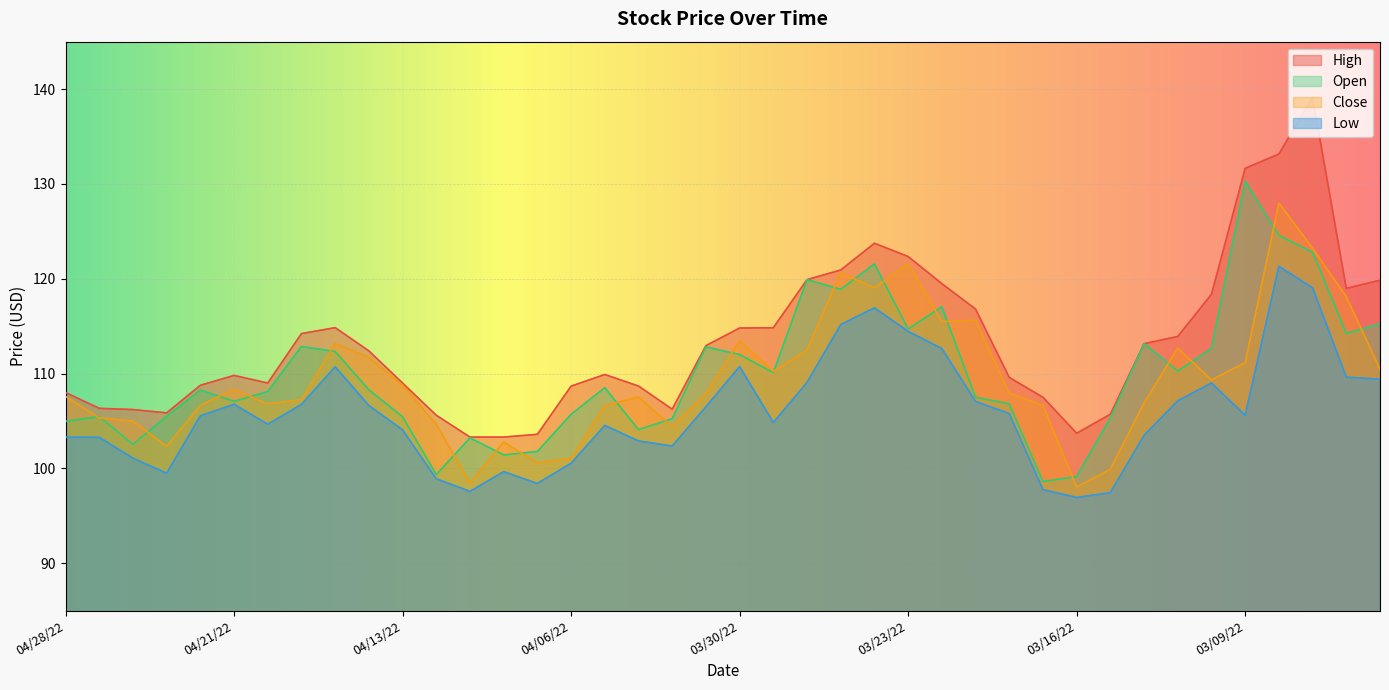

What is the spread (max minus min) of values at 03/04/22?

9.4